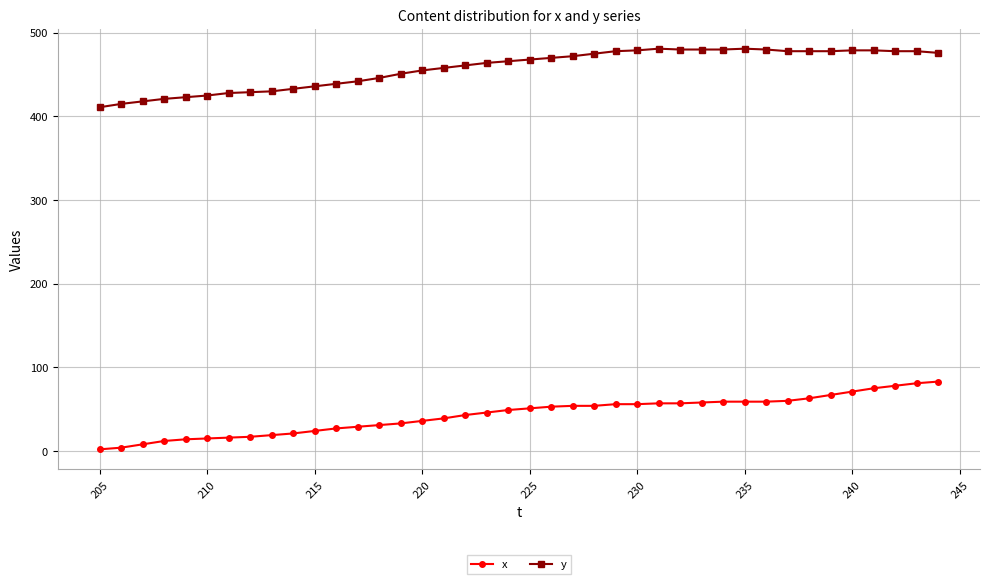

What is the sum of all y values?

18299